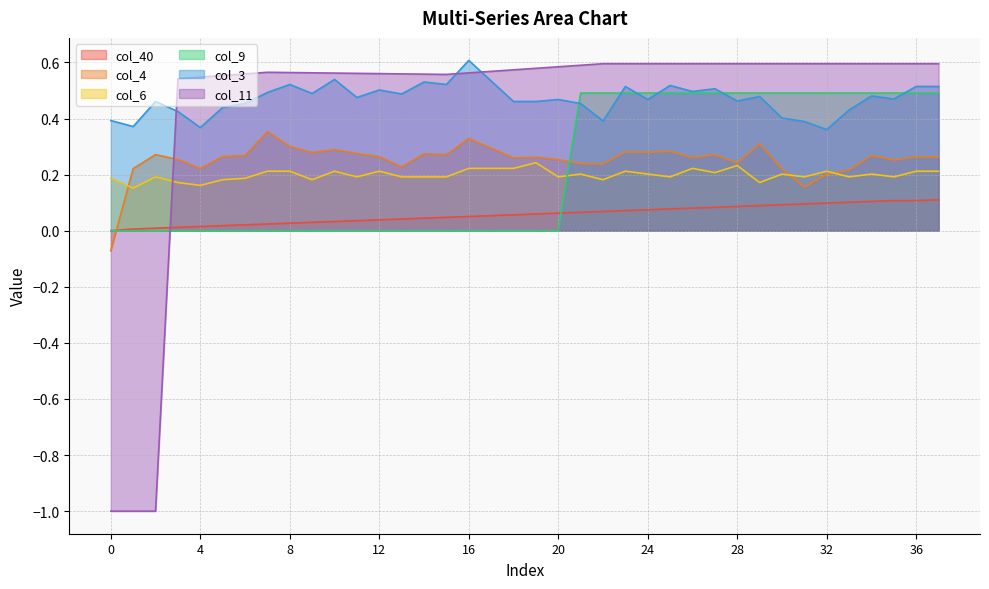

Between 7 and 19, which is larger?

19